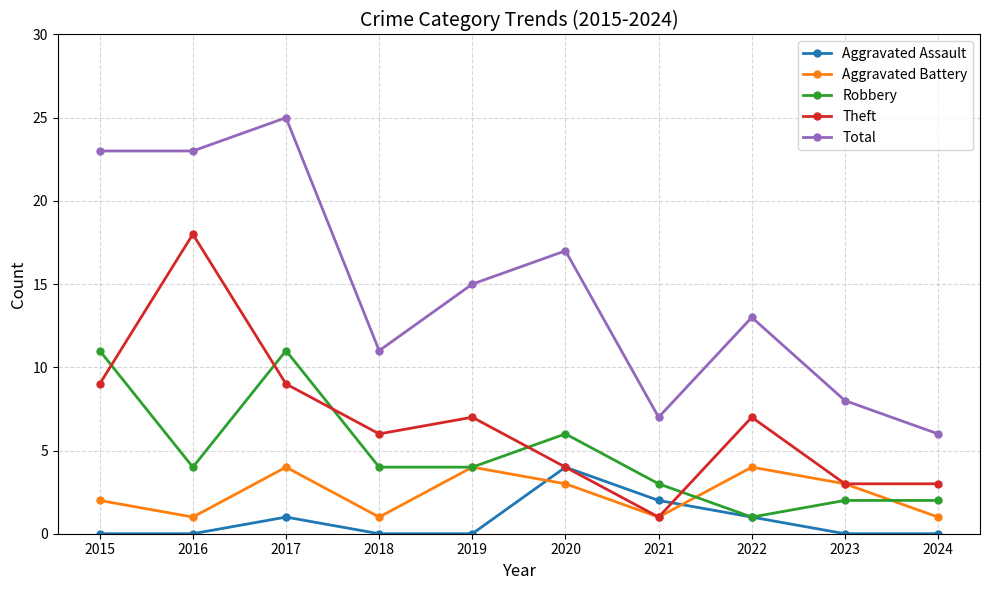

True or false: Robbery has a value of 6 at 2017.

False